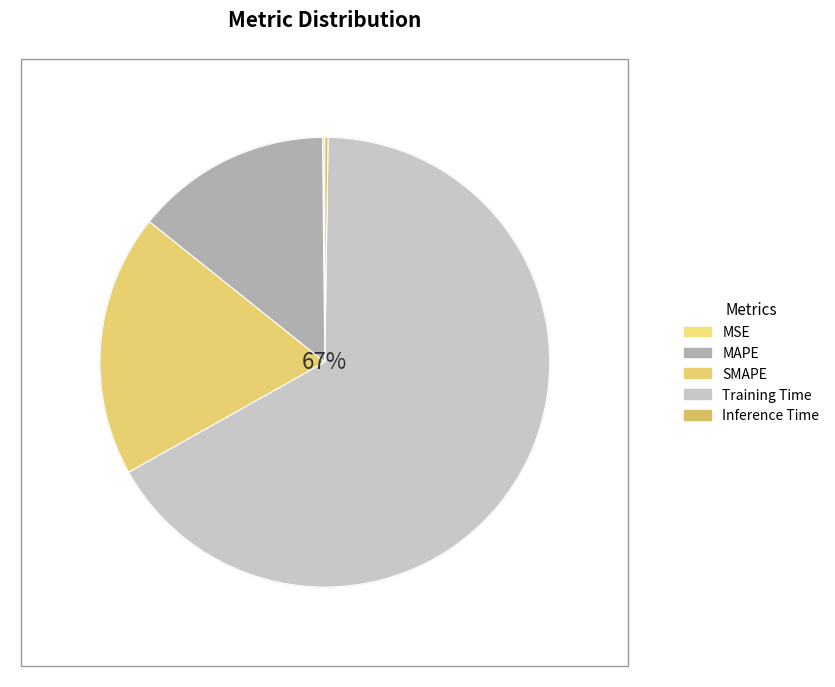

To the nearest percent, what portion does MAPE represent?

14%